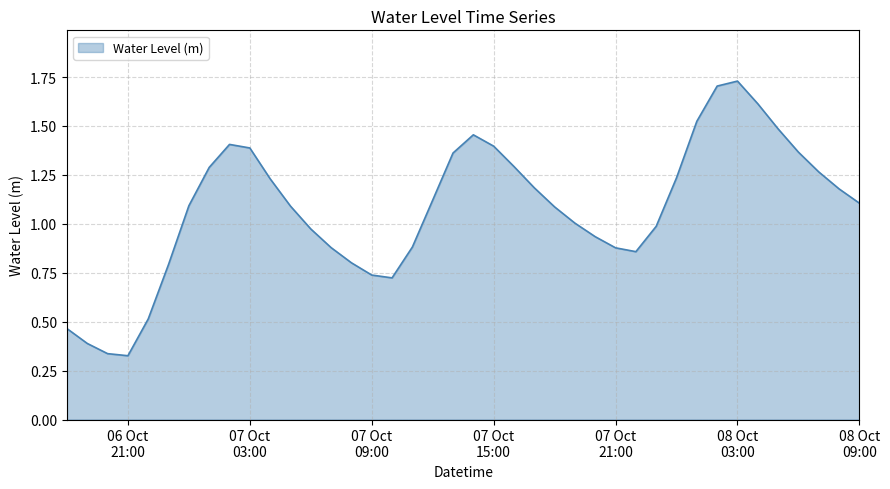

At which label is the value closest to 1?

2024-10-07 19:00:00